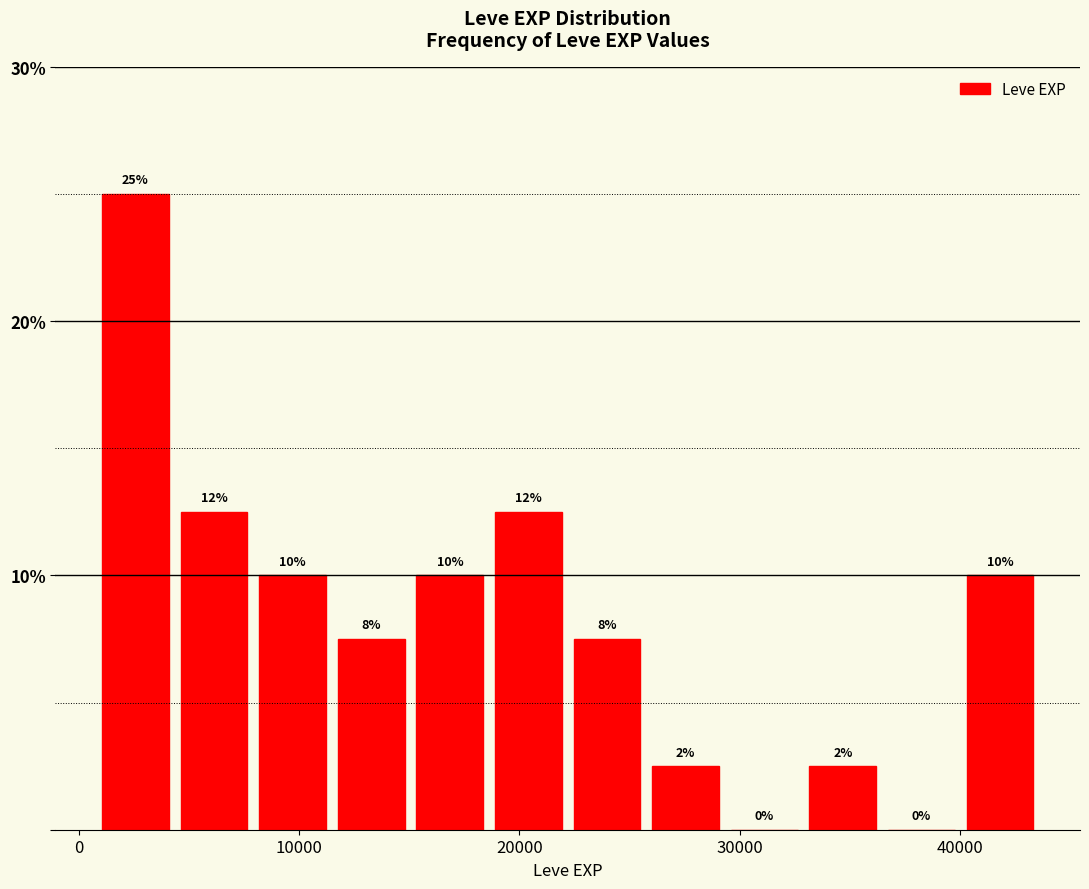

Around what value on the x-axis is the tallest bar? Give the approximate position of its centre, as read against the axis.

3000